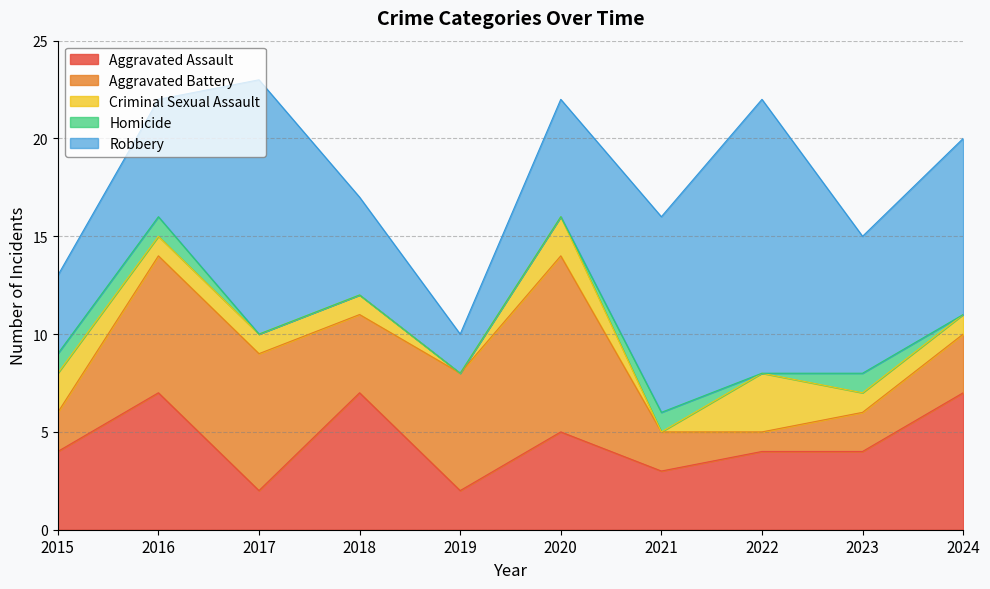

In Criminal Sexual Assault, how many points are lower than both neighbors (excluding endpoints)?

2